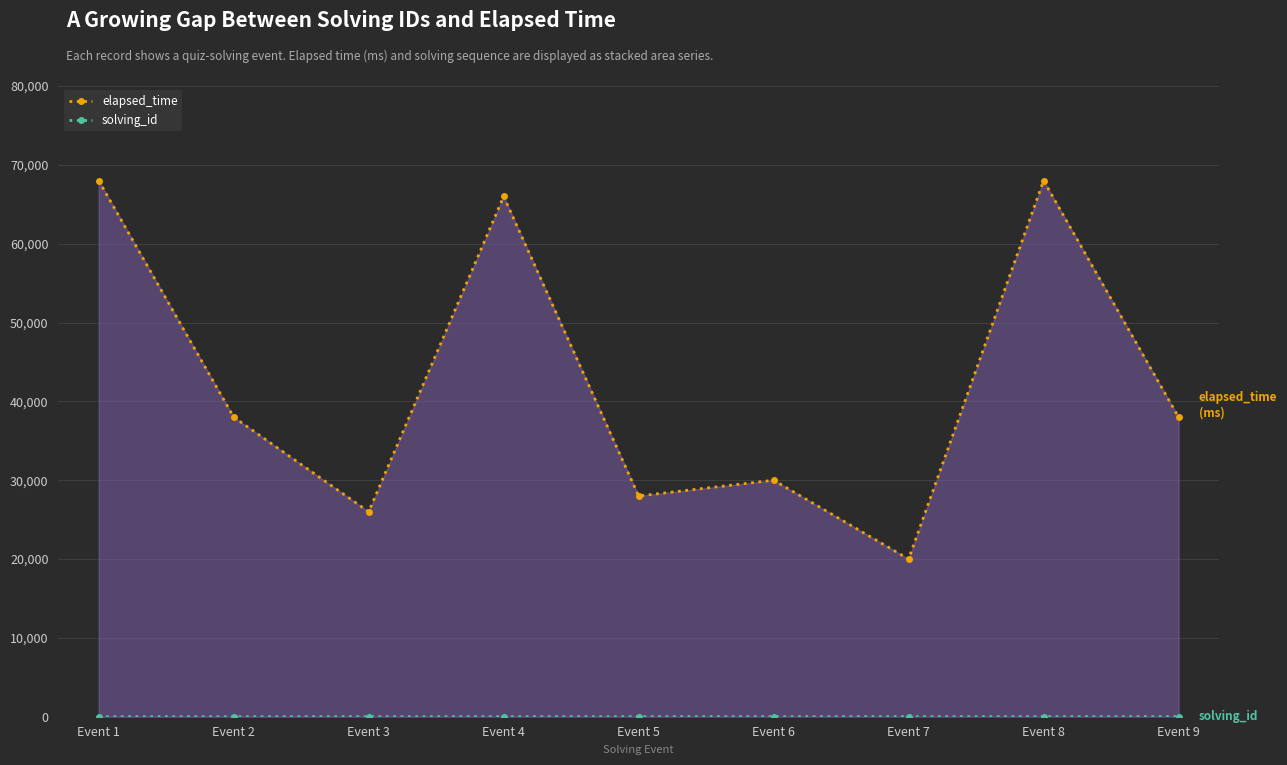

What are all the series names shown in the legend?

elapsed_time, solving_id